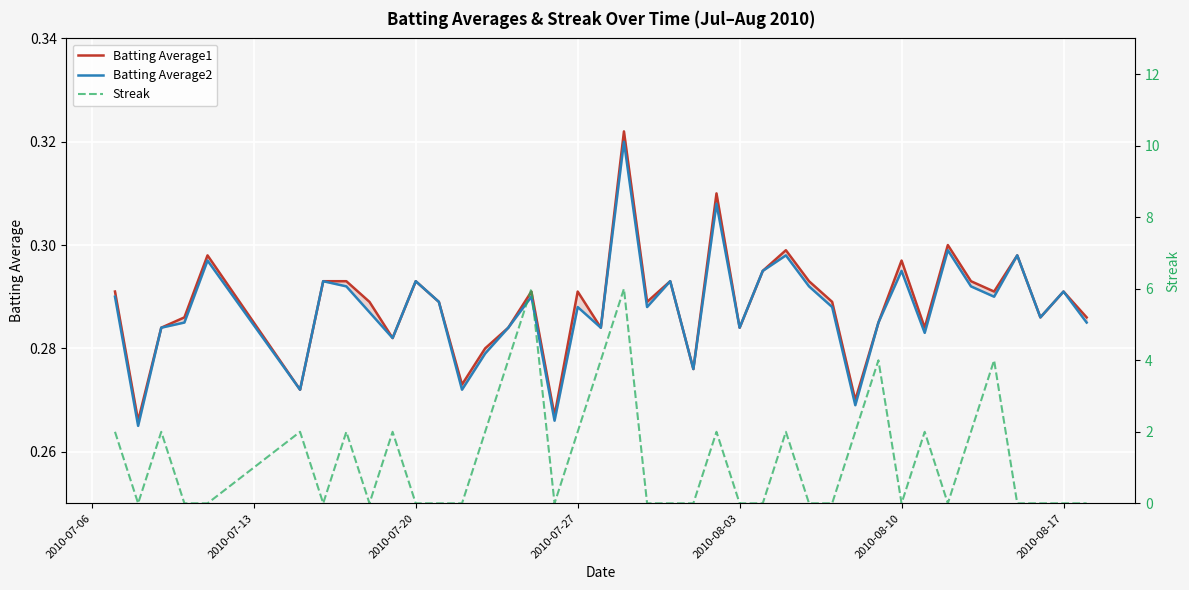

How many values in Streak are above zero?

18